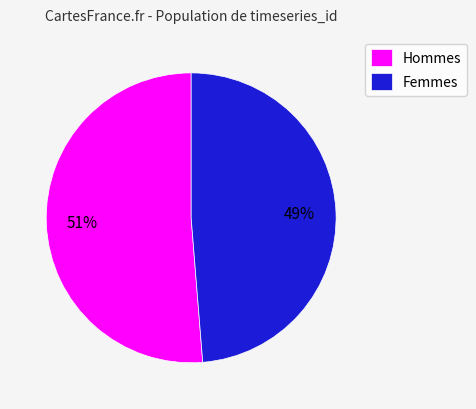

To the nearest percent, what is the average slice percentage?

50%